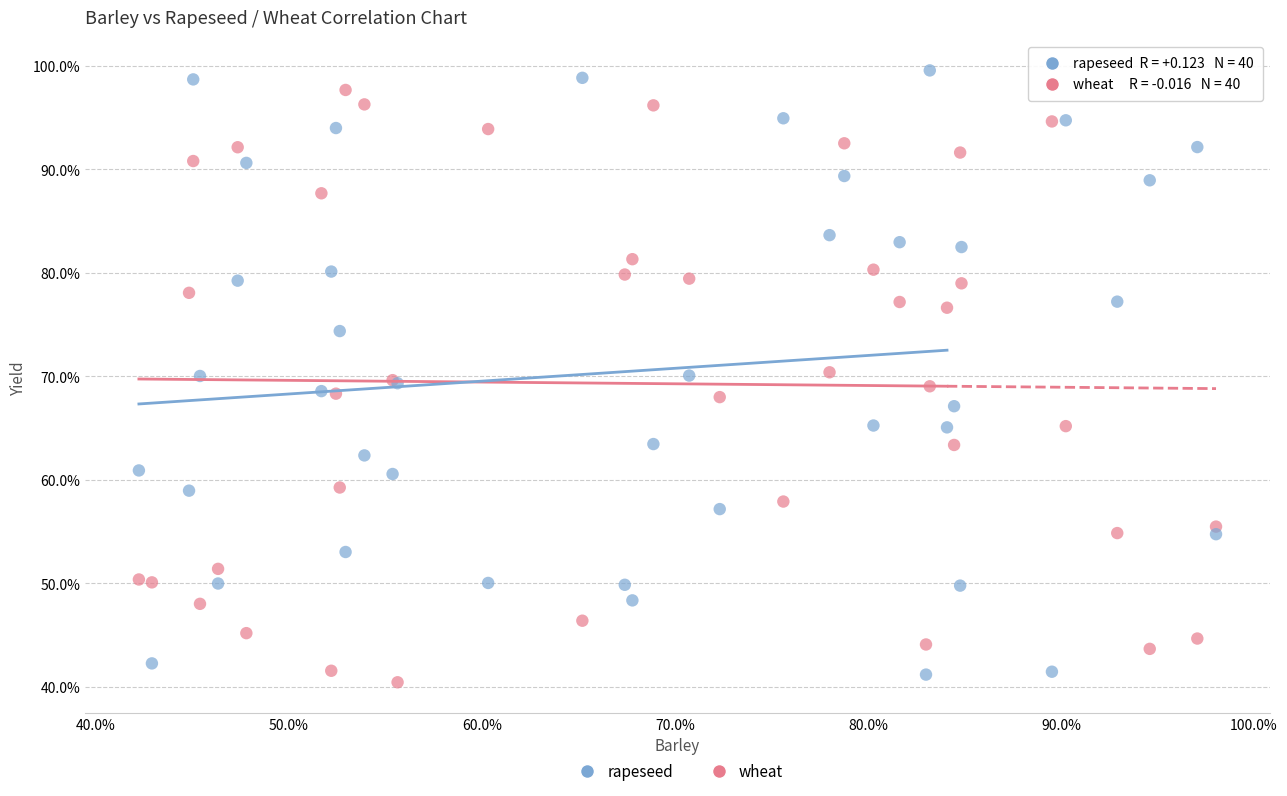

What are all the series names shown in the legend?

rapeseed, wheat